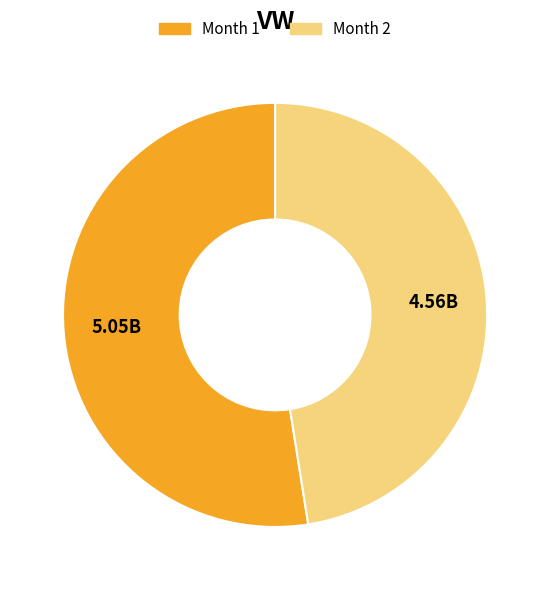

Rank the categories by value from highest to lowest.

Month 1, Month 2